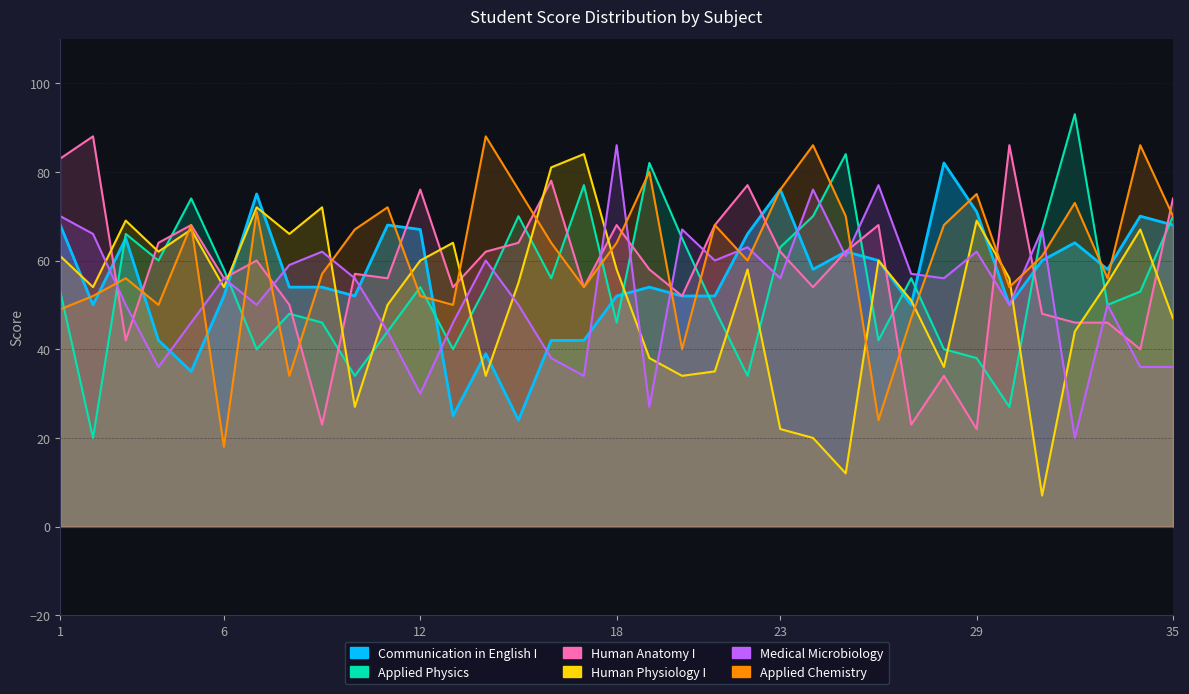

Does the chart display data point markers on the line(s)?

No